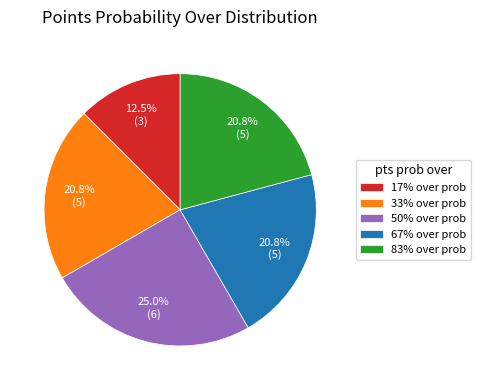

What is the ratio of the value at 33% over prob to the value at 50% over prob?

0.8